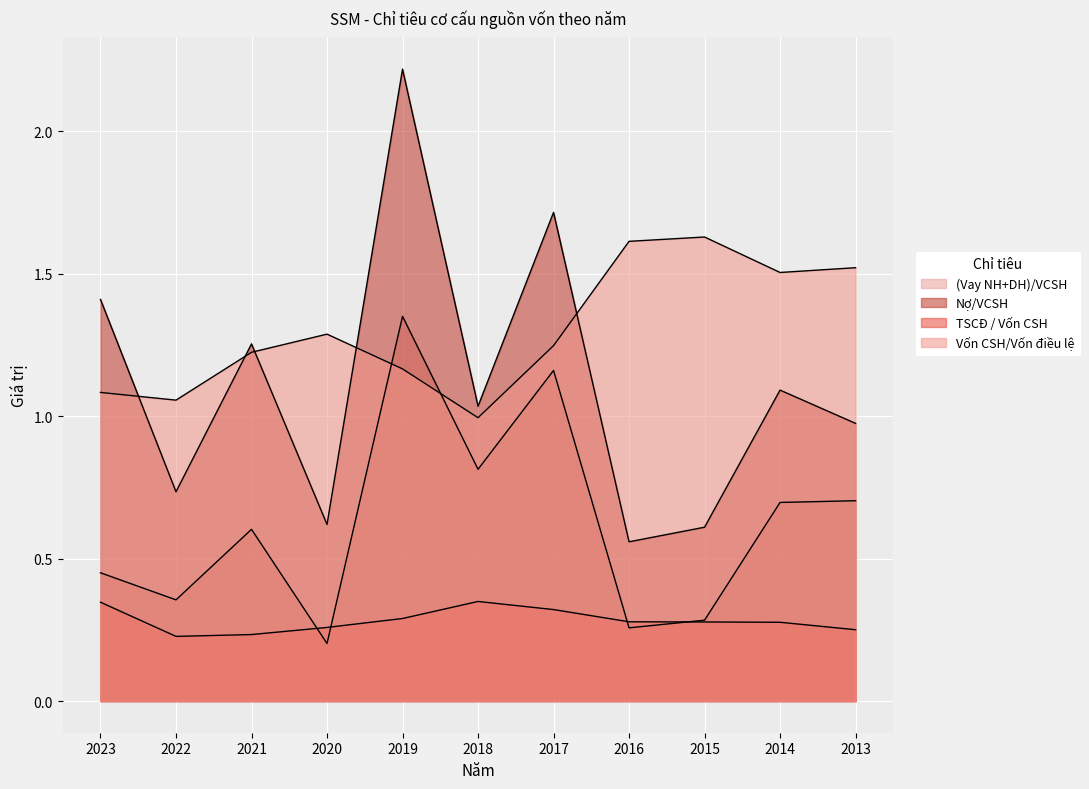

Is the value of (Vay NH+DH)/VCSH at 2020 greater than the value of TSCĐ / Vốn CSH at 2014?

No